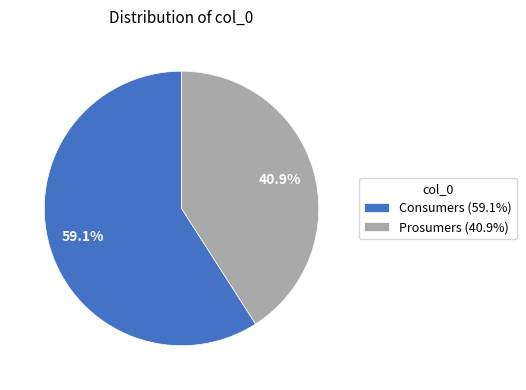

True or false: Consumers accounts for 50% of the total.

False